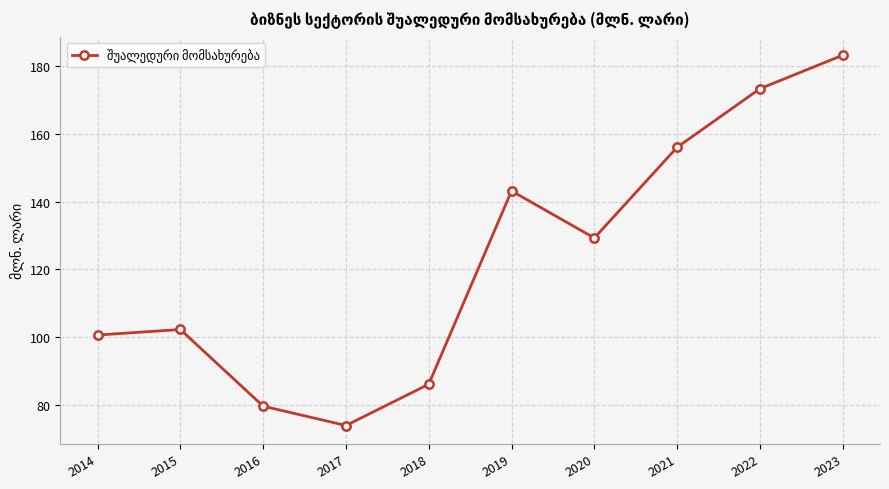

Is it true that the value at 2019 is 143.2?

True